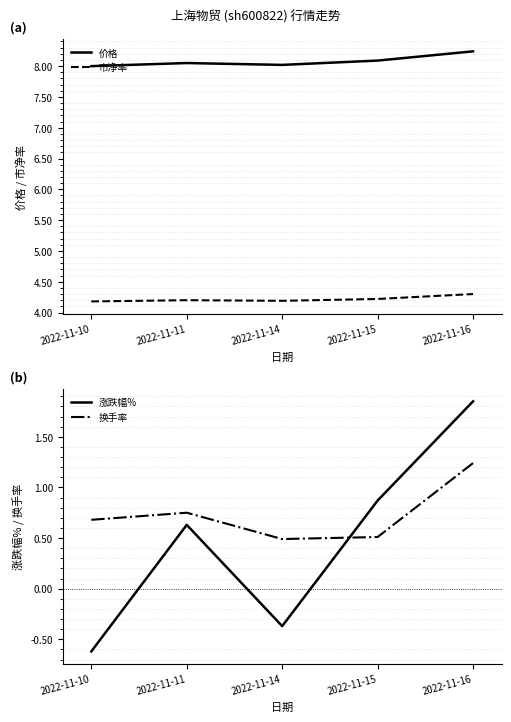

True or false: 价格 has more than 2 points higher than both neighbors.

False